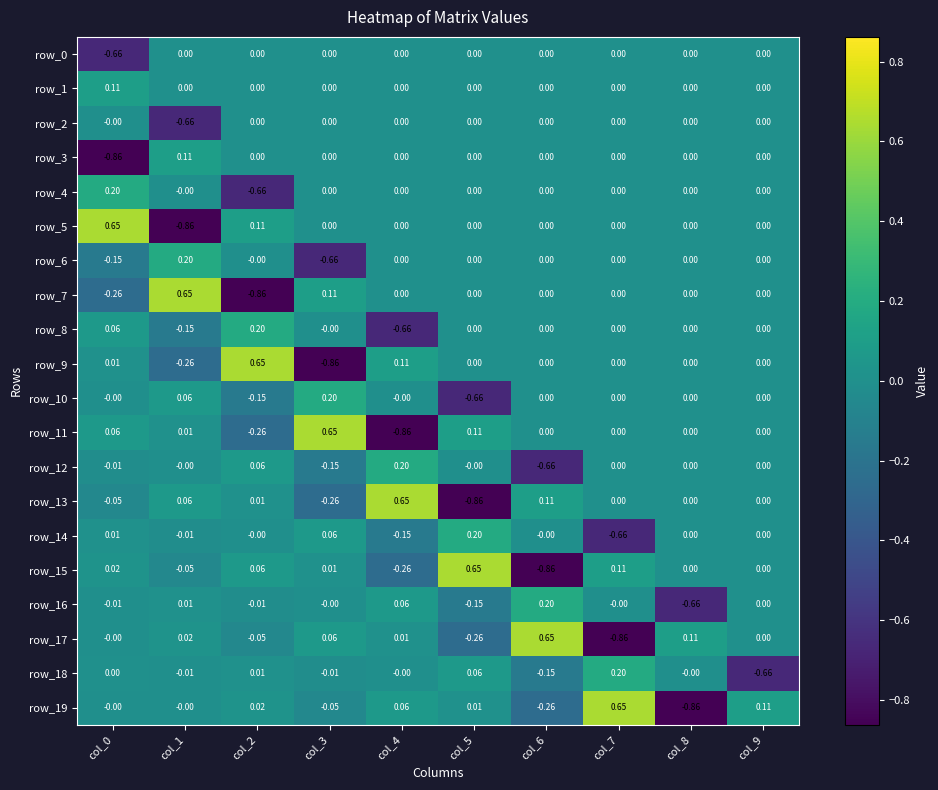

How many data points in row_19 are less than 0?

3